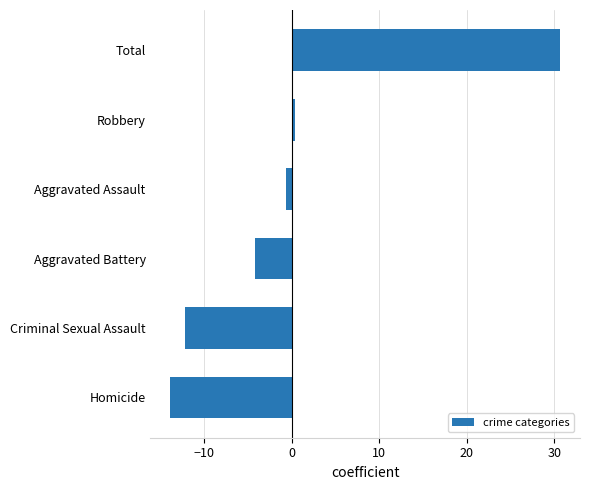

At which label is the value closest to 8?

Robbery